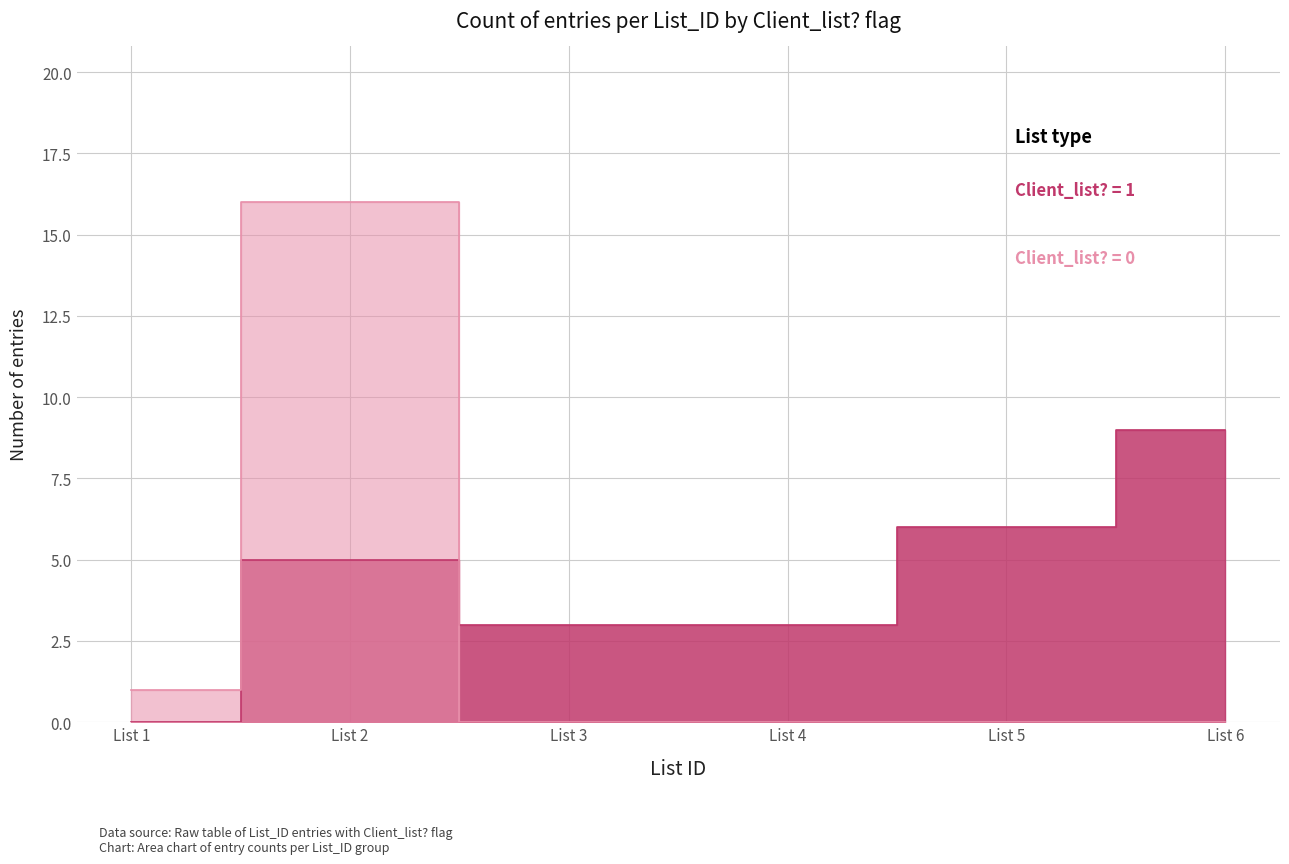

What is the difference between the highest and lowest values at List 6?

9